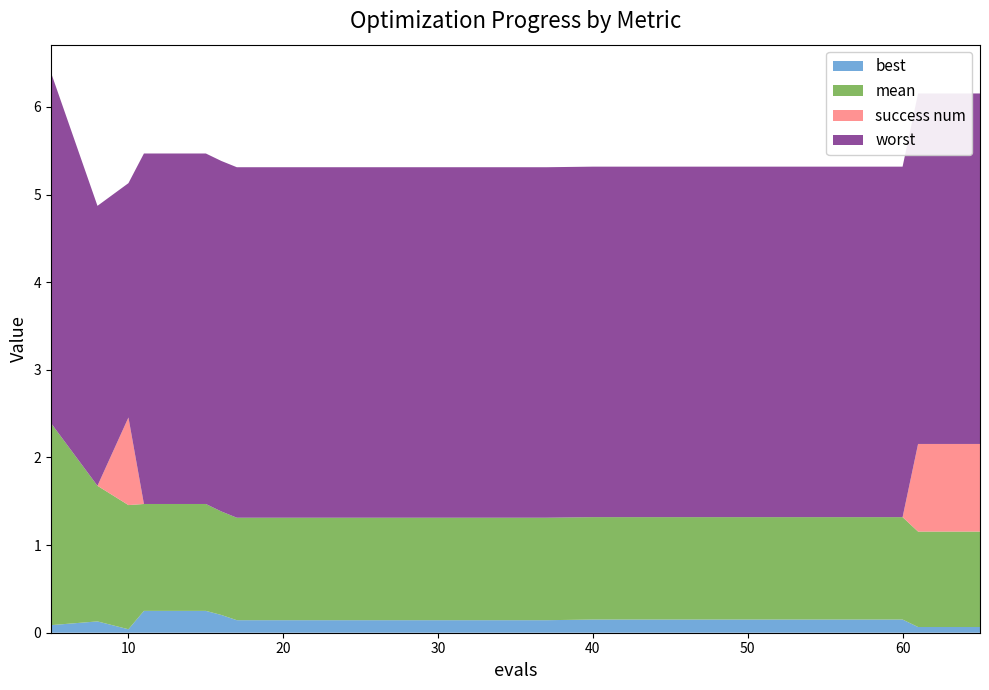

Reading left to right, extract all data points from this chart.

mean: 5=2.3	8=1.5	10=1.4	11=1.2	15=1.2	16=1.2	17=1.2	21=1.2	25=1.2	29=1.2	33=1.2	37=1.2	40=1.2	44=1.2	48=1.2	52=1.2	56=1.2	60=1.2	61=1.1	65=1.1
best: 5=0.1	8=0.1	10=0.0	11=0.2	15=0.2	16=0.2	17=0.1	21=0.1	25=0.1	29=0.1	33=0.1	37=0.1	40=0.2	44=0.2	48=0.2	52=0.2	56=0.2	60=0.2	61=0.1	65=0.1
worst: 5=4.0	8=3.2	10=2.7	11=4.0	15=4.0	16=4.0	17=4.0	21=4.0	25=4.0	29=4.0	33=4.0	37=4.0	40=4.0	44=4.0	48=4.0	52=4.0	56=4.0	60=4.0	61=4.0	65=4.0
success num: 5=0.0	8=0.0	10=1.0	11=0.0	15=0.0	16=0.0	17=0.0	21=0.0	25=0.0	29=0.0	33=0.0	37=0.0	40=0.0	44=0.0	48=0.0	52=0.0	56=0.0	60=0.0	61=1.0	65=1.0